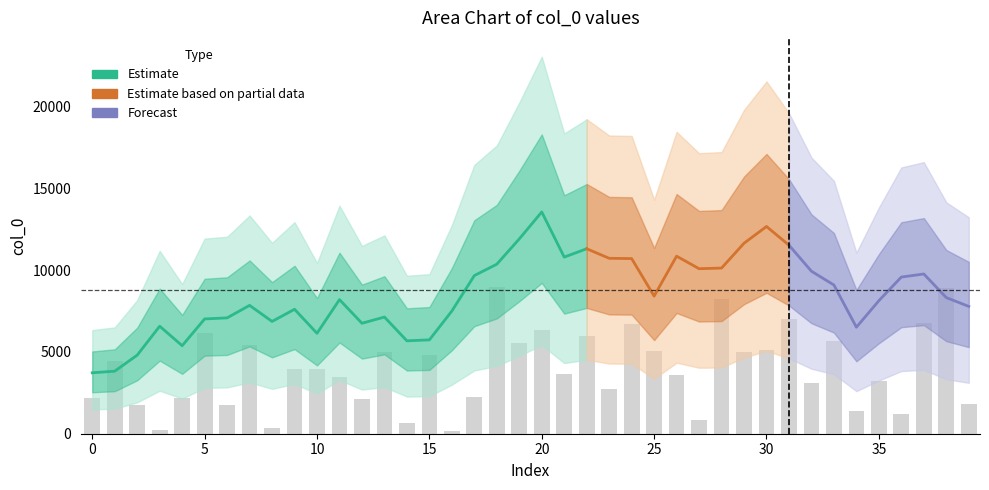

Are the bars horizontal?

No